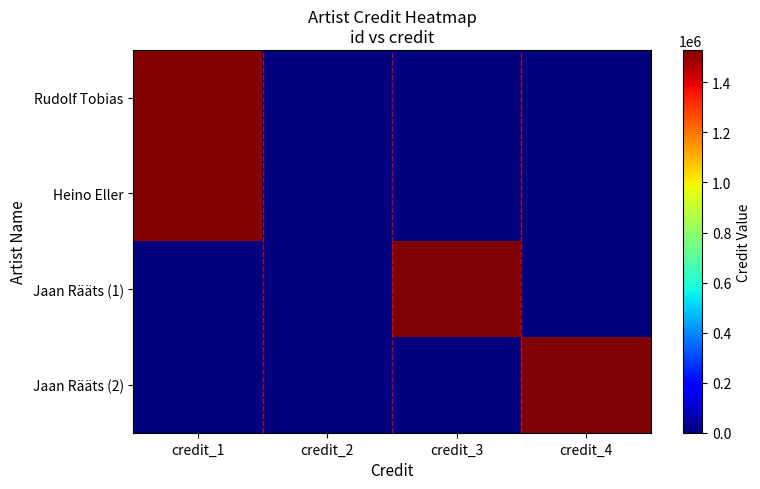

What is the spread (max minus min) of values at credit_3?

1529616